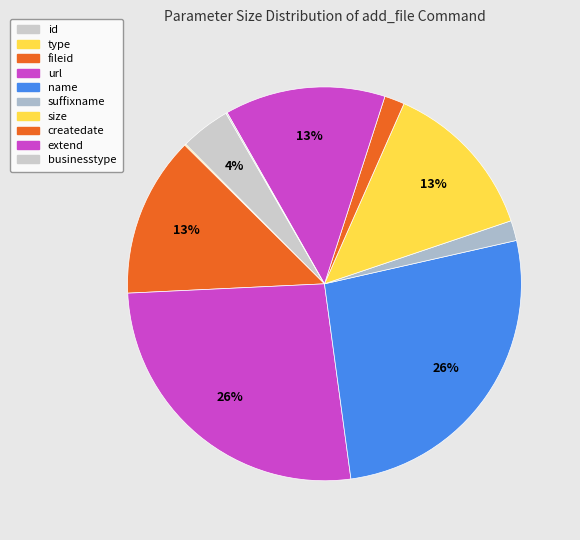

Which category has the biggest portion of the pie?

url